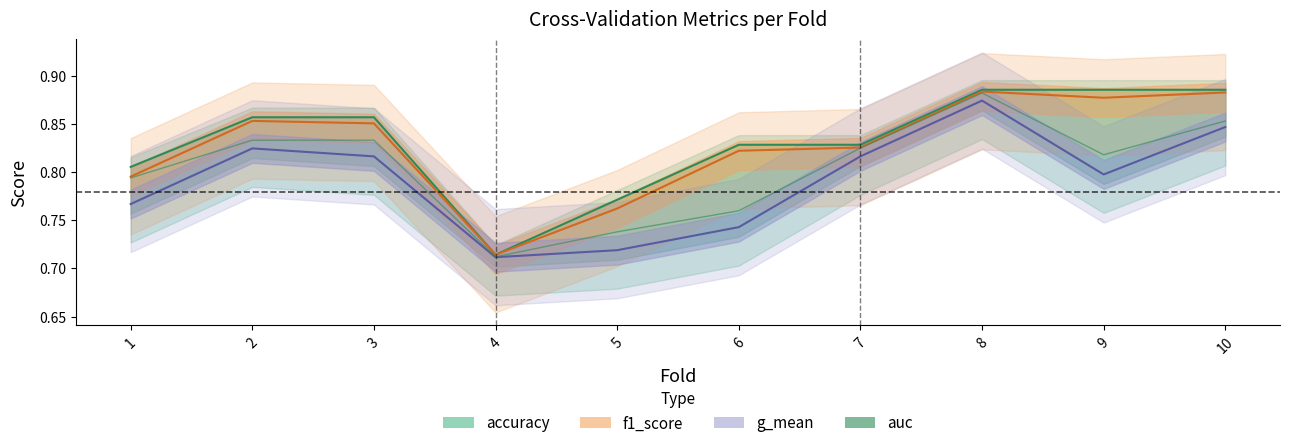

List the labels in order of value, largest first.

8, 10, 3, 2, 7, 9, 1, 6, 5, 4